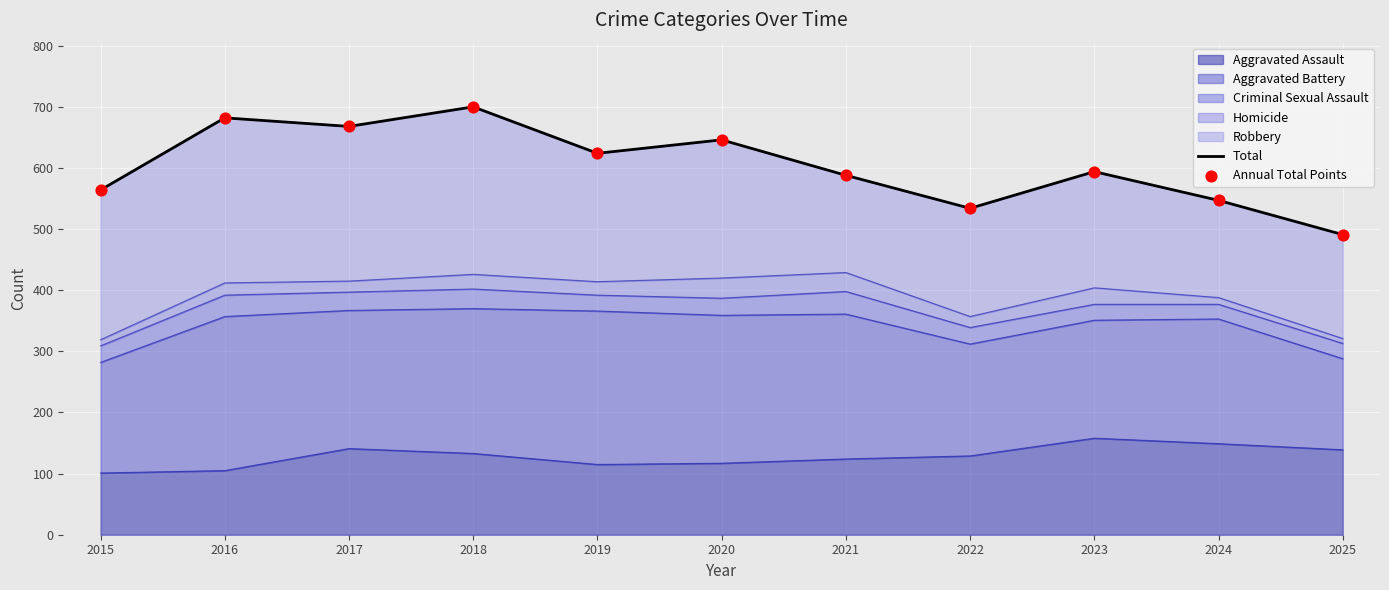

Which series has the largest total across all categories?

Total